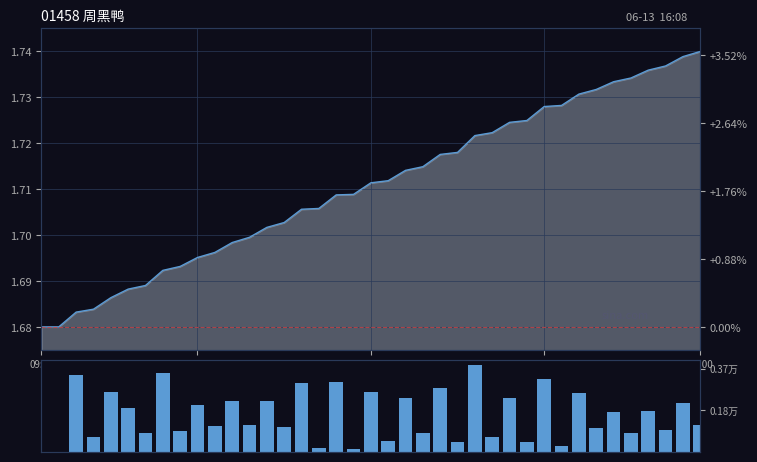

What is the total value across all series at 09:30?

1.7